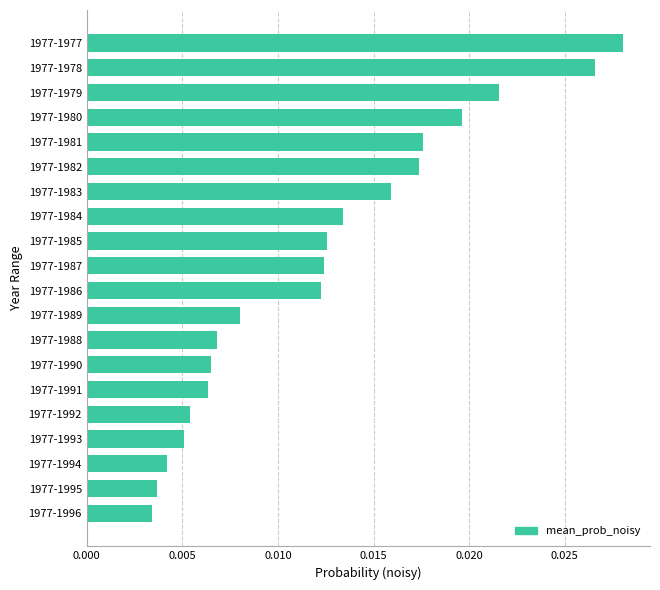

Between 1977-1980 and 1977-1989, which is larger?

1977-1980